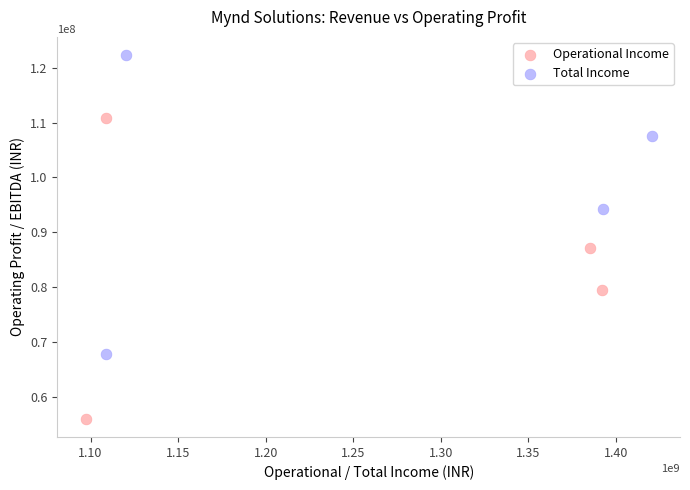

Which series contains the lowest Y value?

Operational Income